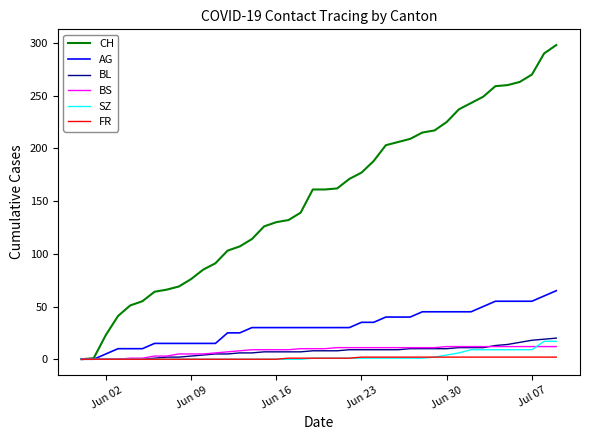

Which series has the largest total across all categories?

CH